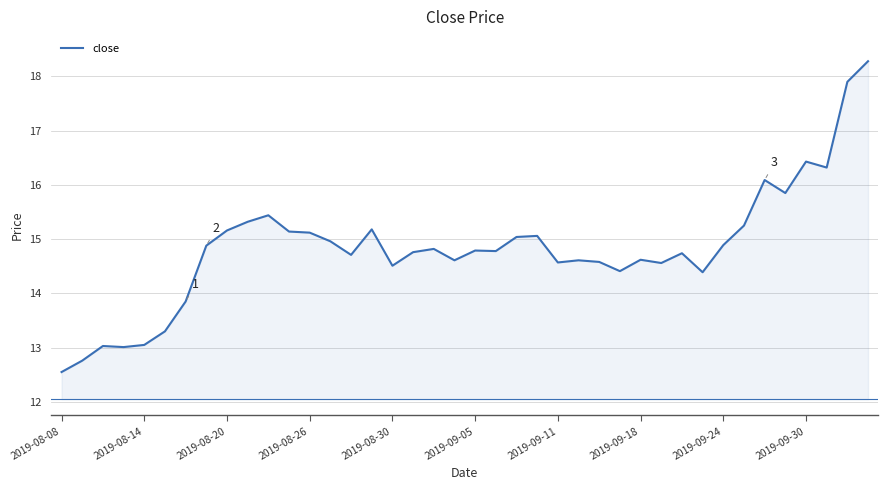

What is the greatest value displayed?

18.3